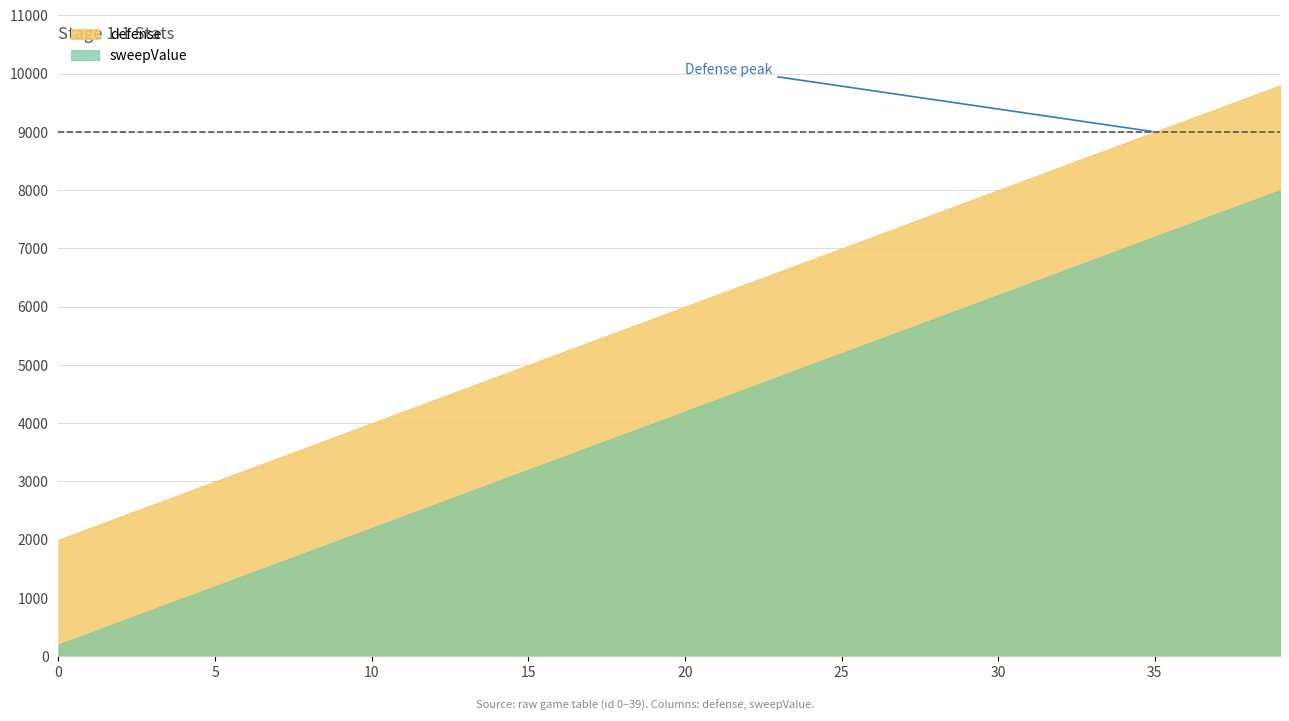

What is the value of the 8th point from the left?

3400